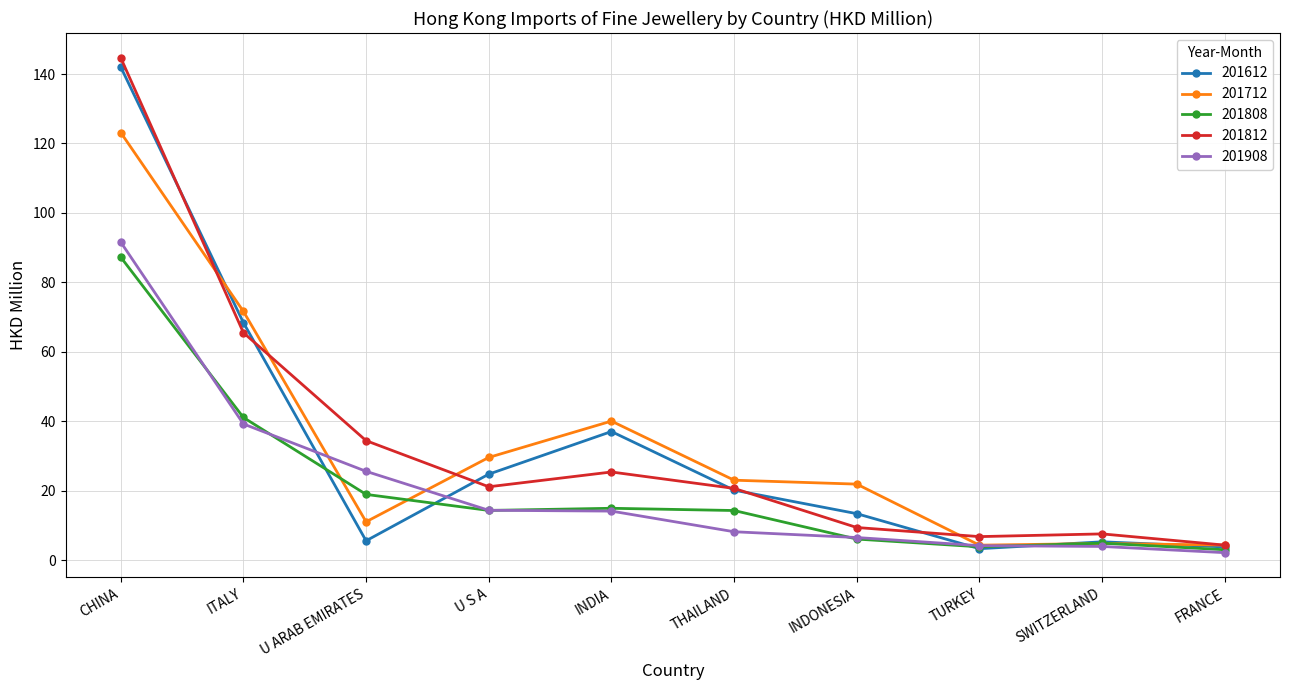

True or false: 201908 and 201808 cross at least once.

True